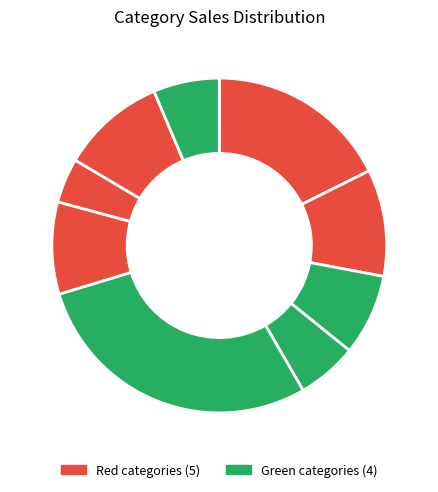

How many segments does this pie chart have?

9